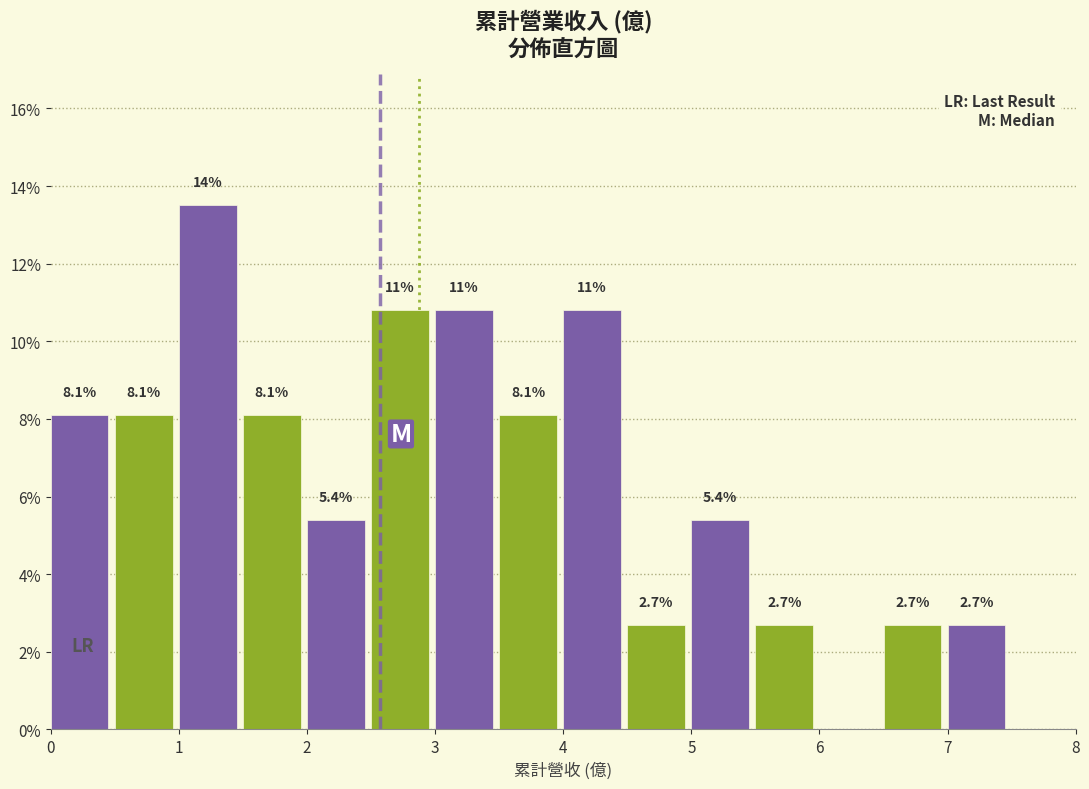

Over which range of the x-axis is the bar tallest?

1.0 to 1.5